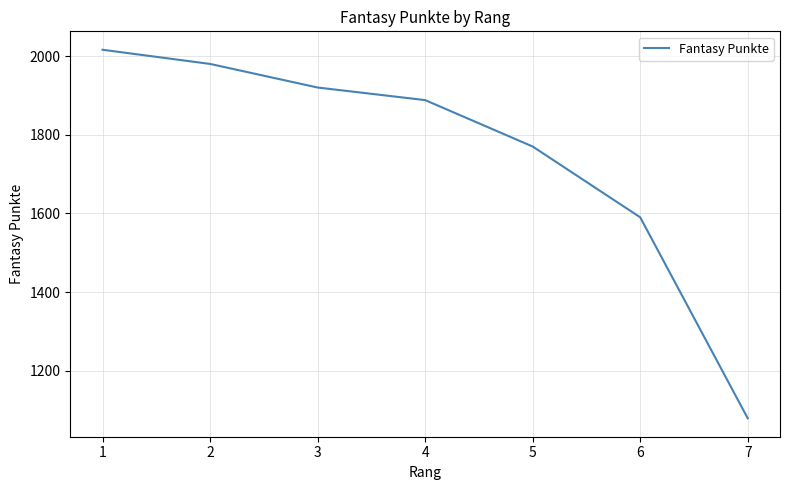

What is the change in value from 1 to 5?

-246